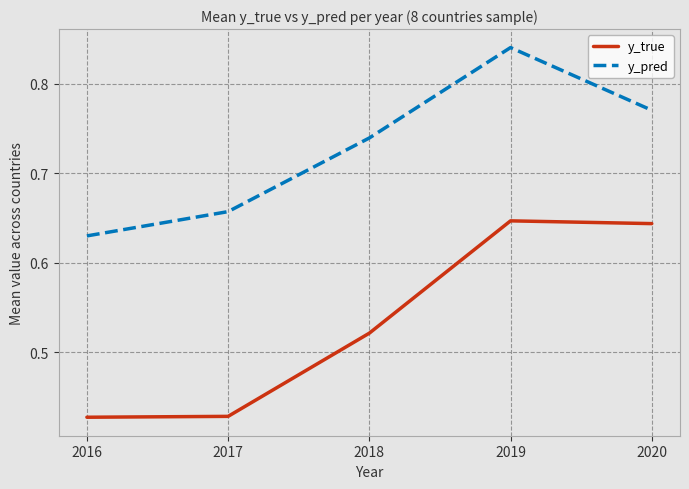

At how many categories does at least one series exceed 0?

5